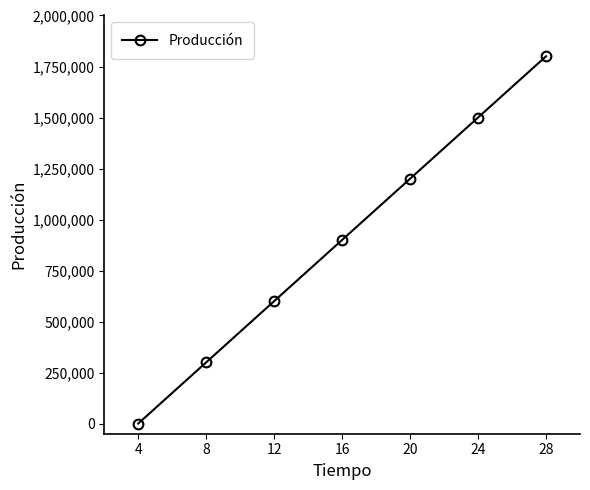

What is the change in value from 4 to 16?

+900000